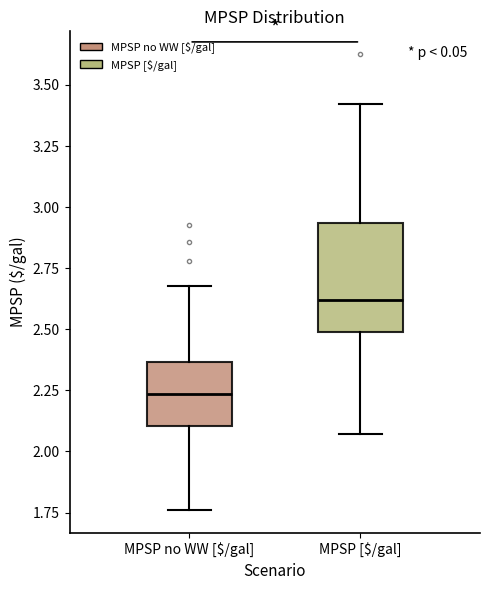

Which box has the lowest median line?

MPSP no WW [$/gal]